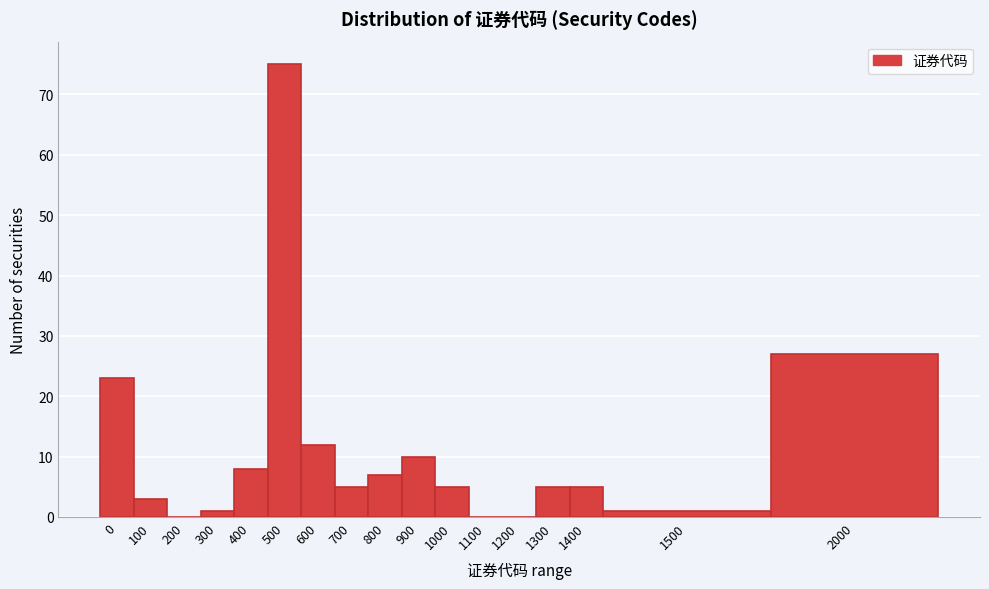

Reading left to right, what are all the values shown in this chart?

0=23	100=3	200=0	300=1	400=8	500=75	600=12	700=5	800=7	900=10	1000=5	1100=0	1200=0	1300=5	1400=5	1500=1	2000=27